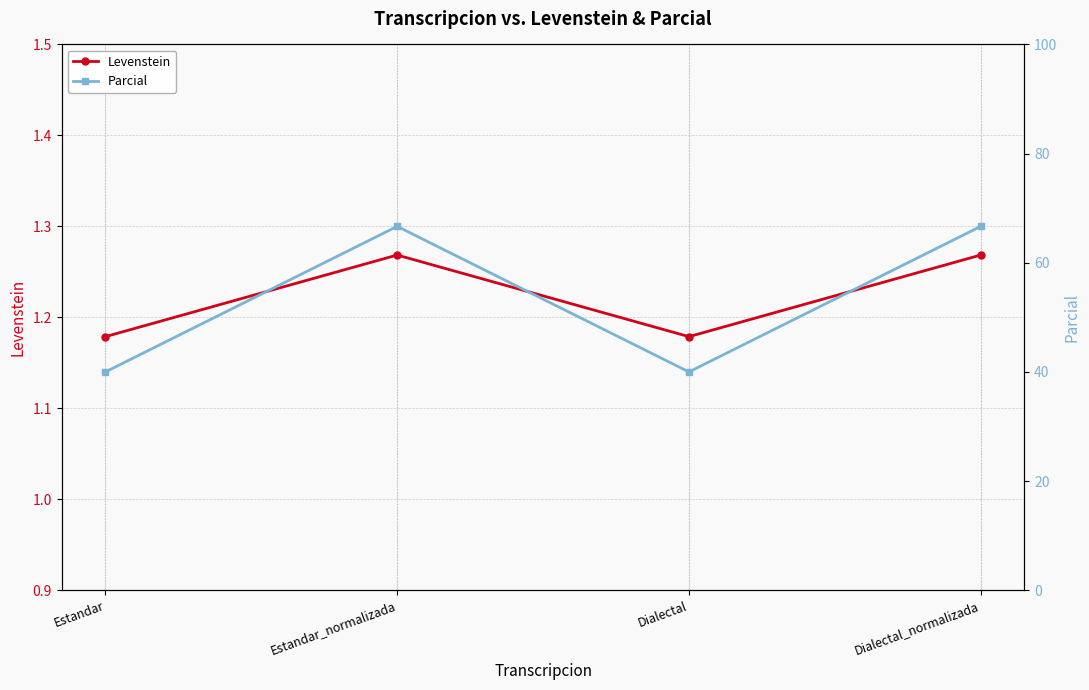

Reading left to right, transcribe all the data shown in this chart.

Levenstein: Estandar=1.2	Estandar_normalizada=1.3	Dialectal=1.2	Dialectal_normalizada=1.3
Parcial: Estandar=40.0	Estandar_normalizada=66.7	Dialectal=40.0	Dialectal_normalizada=66.7